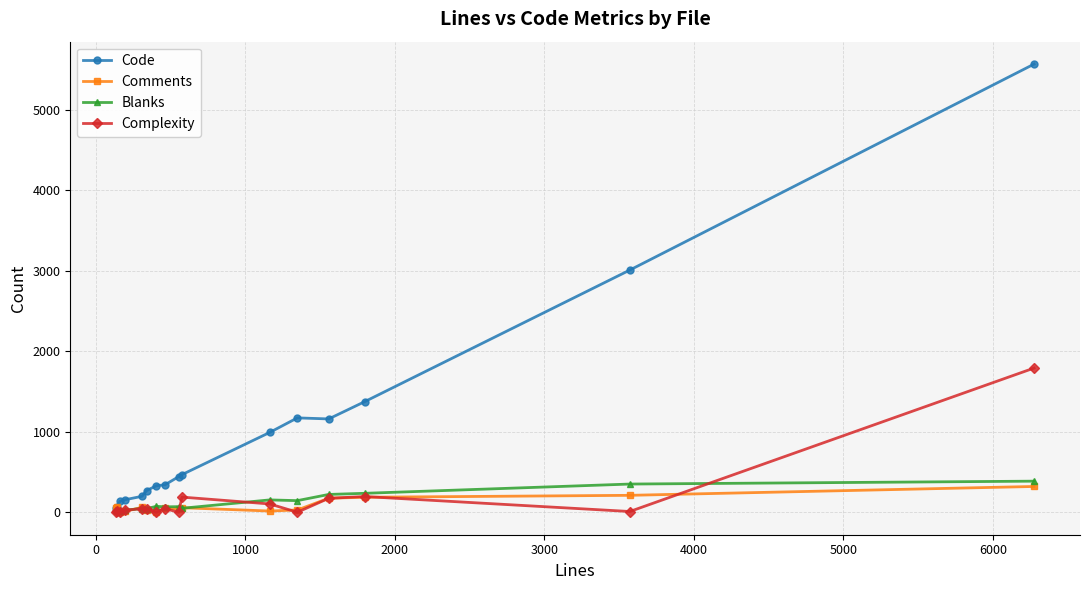

What is the greatest value displayed?

5568